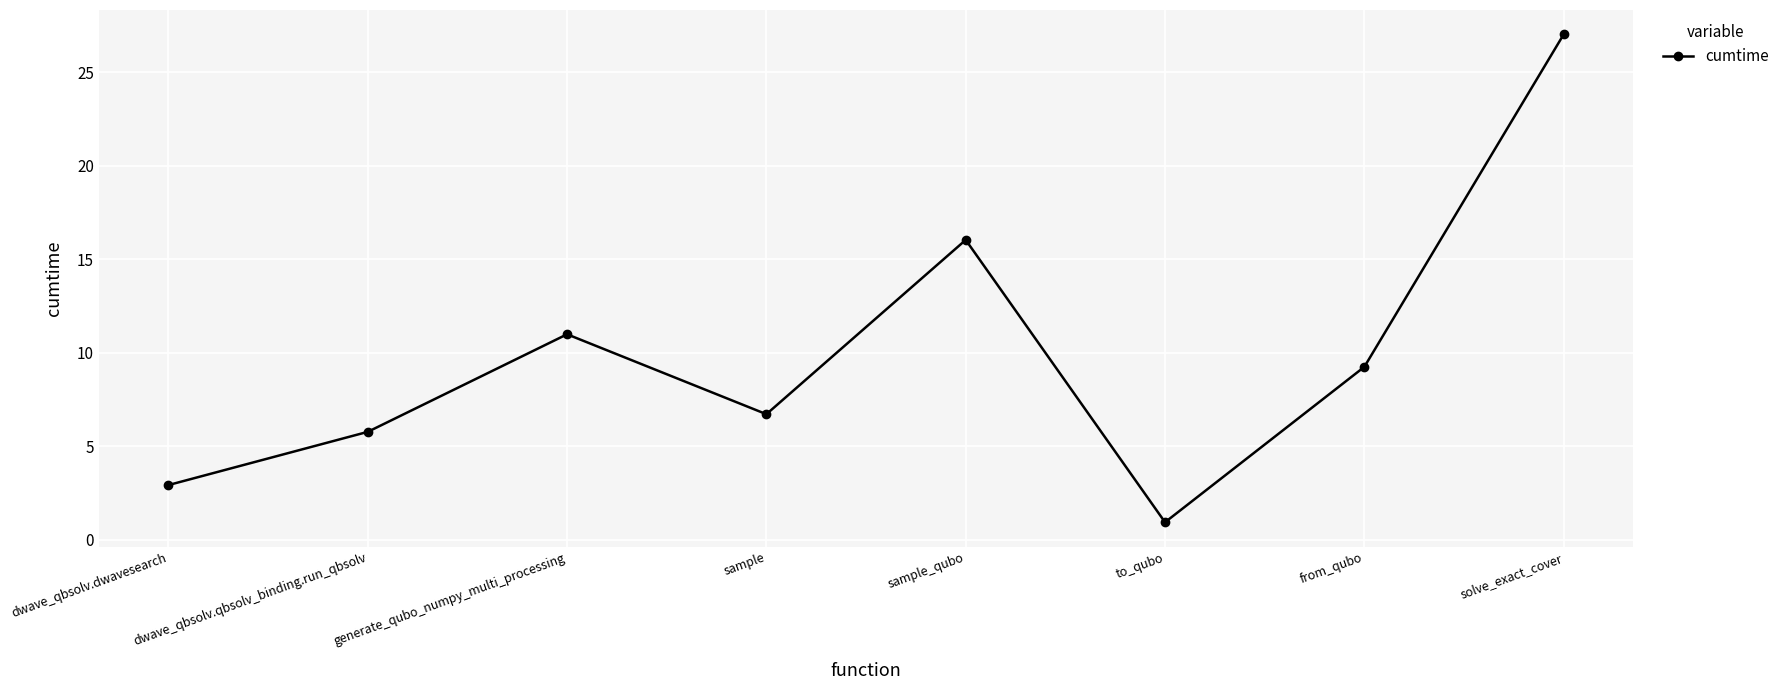

Rank the categories by value from lowest to highest.

to_qubo, dwave_qbsolv.dwavesearch, dwave_qbsolv.qbsolv_binding.run_qbsolv, sample, from_qubo, generate_qubo_numpy_multi_processing, sample_qubo, solve_exact_cover